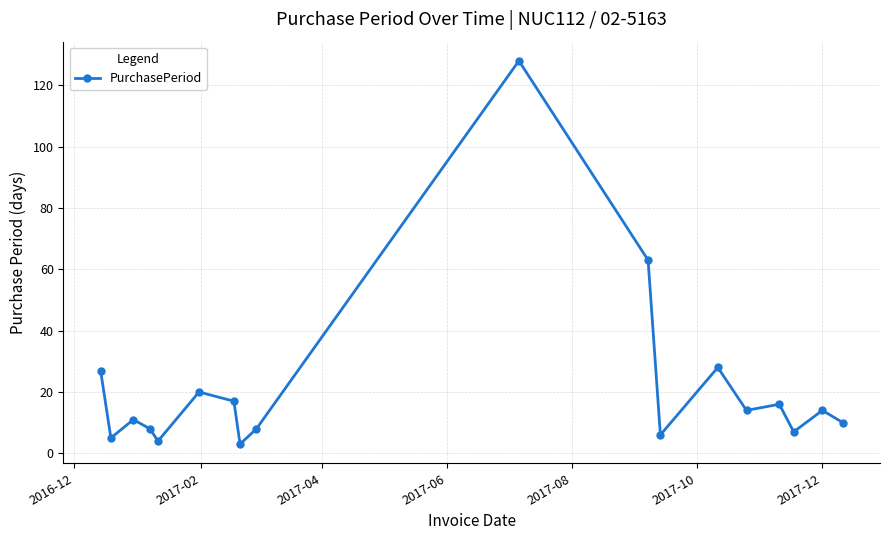

What is the difference between the maximum and second lowest values?

124